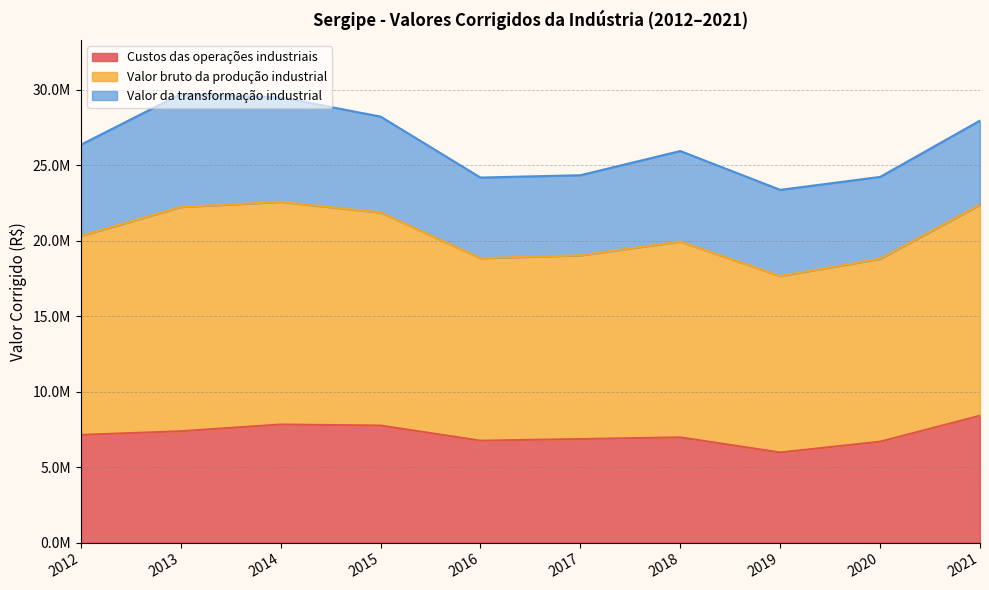

Which label corresponds to the largest value in the chart?

2013